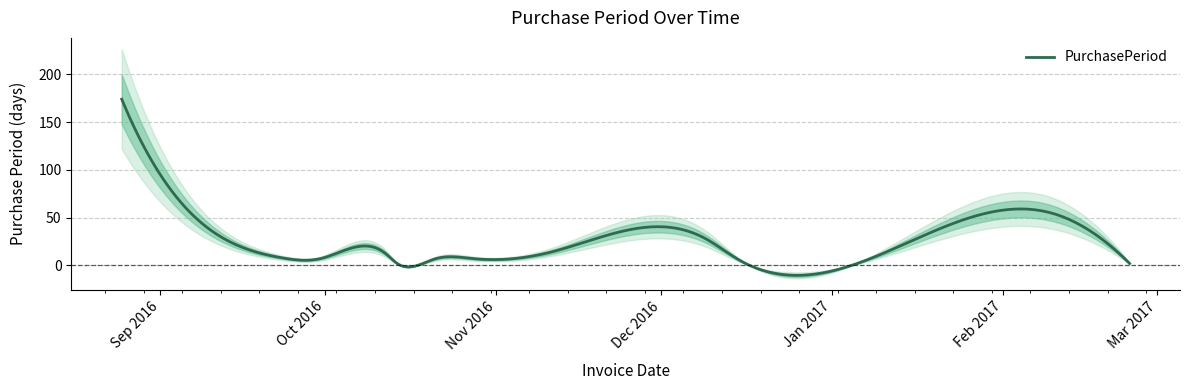

Approximately how many times larger is the value at 2016-09-23 compared to 2017-02-24?

4.0